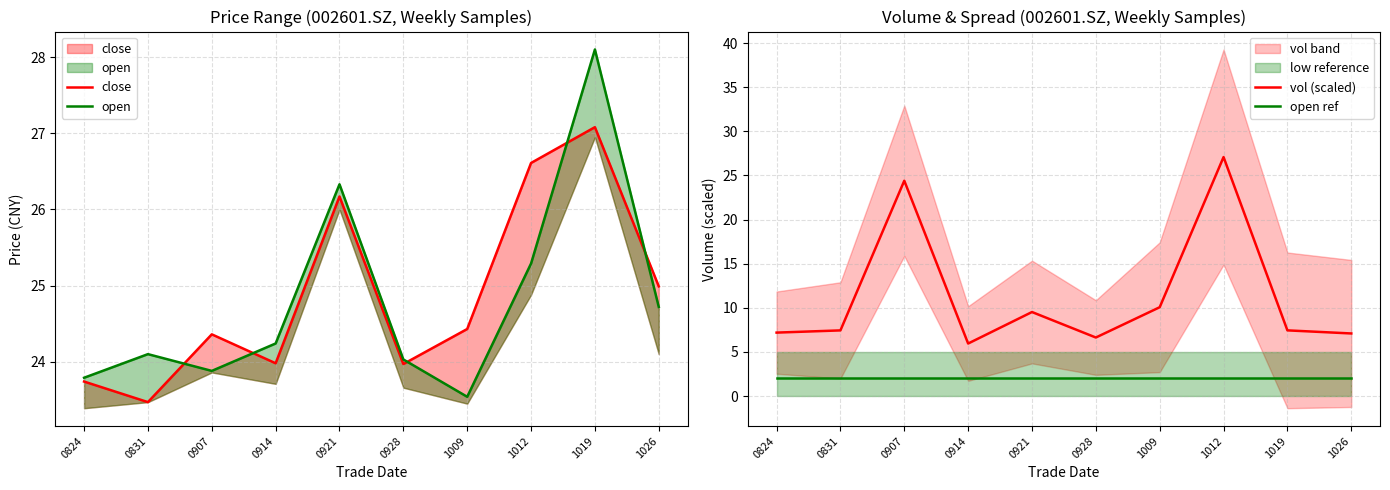

What is the average value of the open series?

24.8